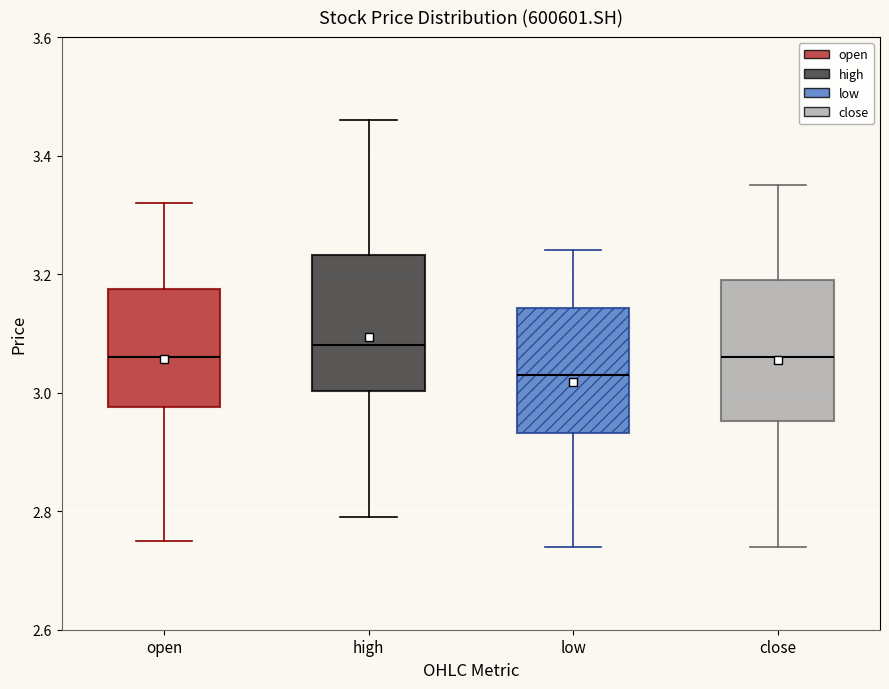

Reading left to right, read every box against the y-axis: the position of its median line, the range the box covers, and the ends of its whiskers. The values are not printed on the chart, so give them approximately, as read against the axis.

open: median 3.06, box 2.98 to 3.18, whiskers 2.76 to 3.32
high: median 3.08, box 3.00 to 3.24, whiskers 2.80 to 3.46
low: median 3.04, box 2.94 to 3.14, whiskers 2.74 to 3.24
close: median 3.06, box 2.96 to 3.20, whiskers 2.74 to 3.36